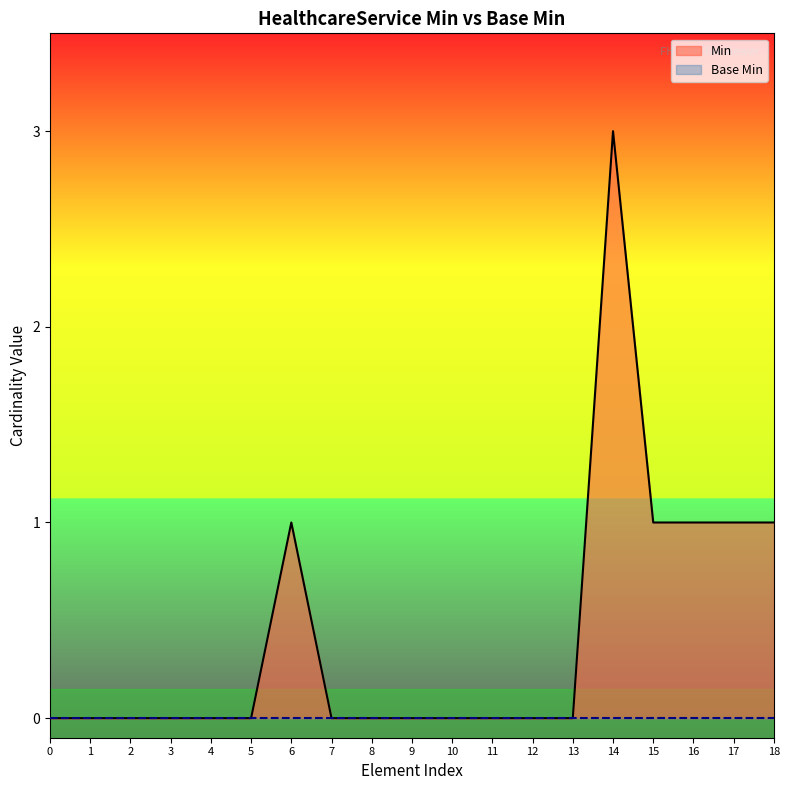

The Min series shows -1 at 7. True or false?

False